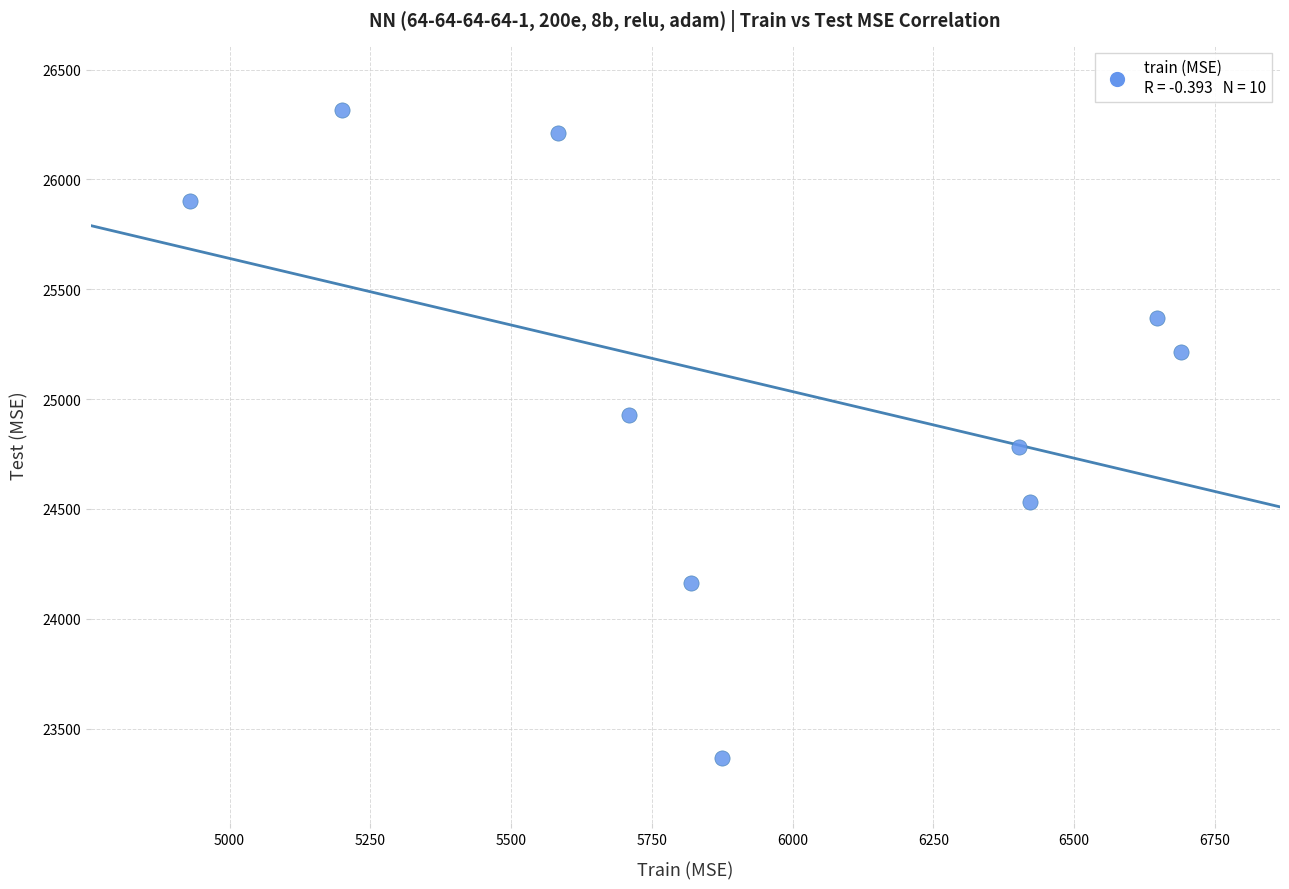

What is the range of X values (max minus min)?

1760.8